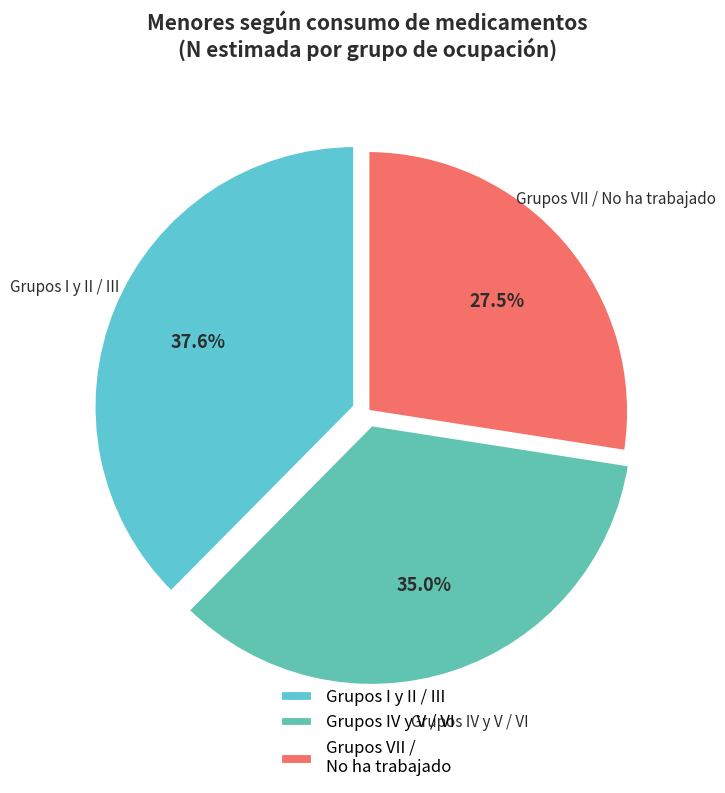

How many slices are in this pie chart?

3